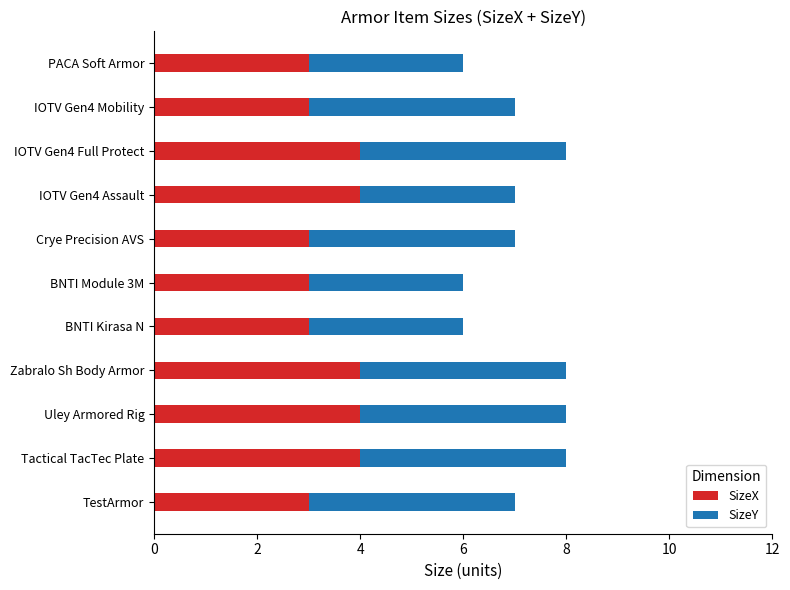

What is the minimum value for SizeX?

3